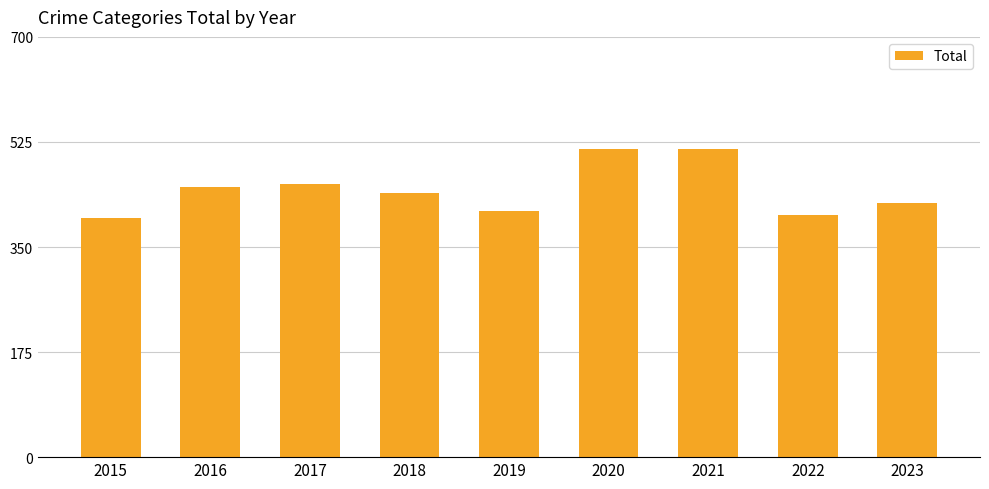

Is it true that the value at 2022 is 403?

True